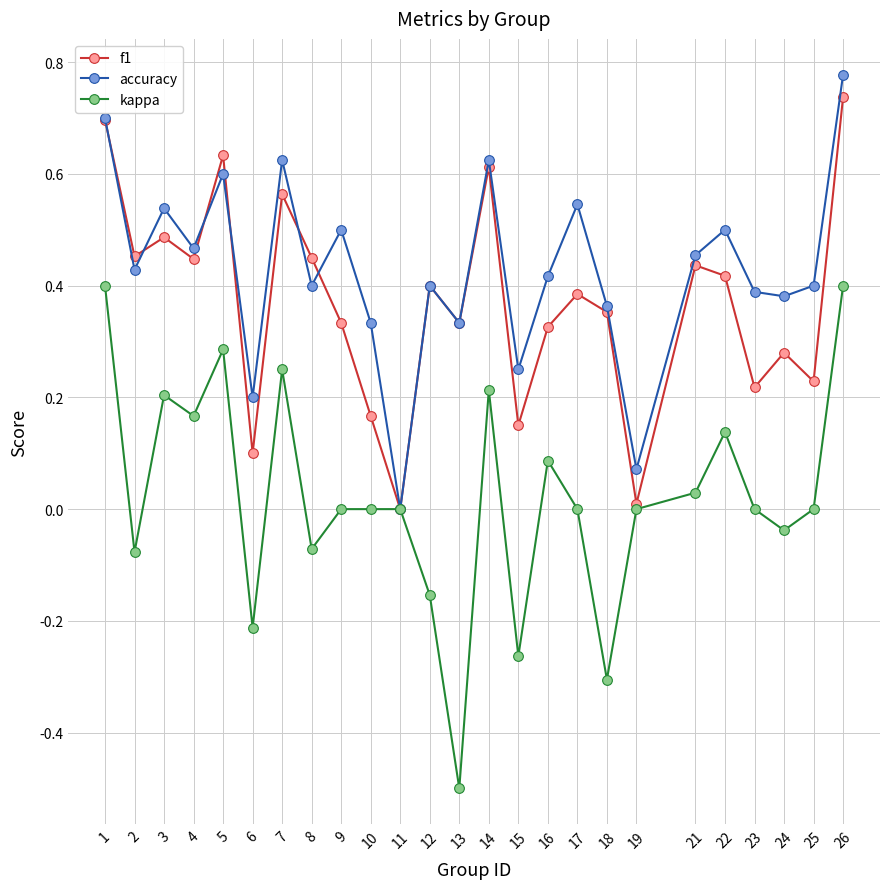

Which label corresponds to the smallest value in the chart?

13